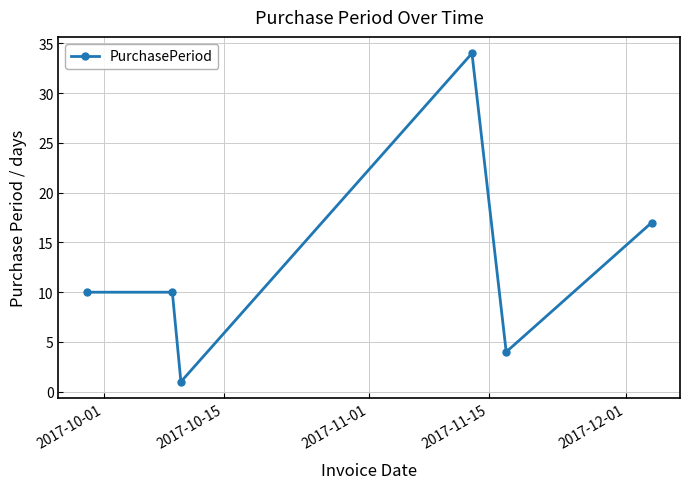

Reading left to right, extract all data points from this chart.

10	10	1	34	4	17